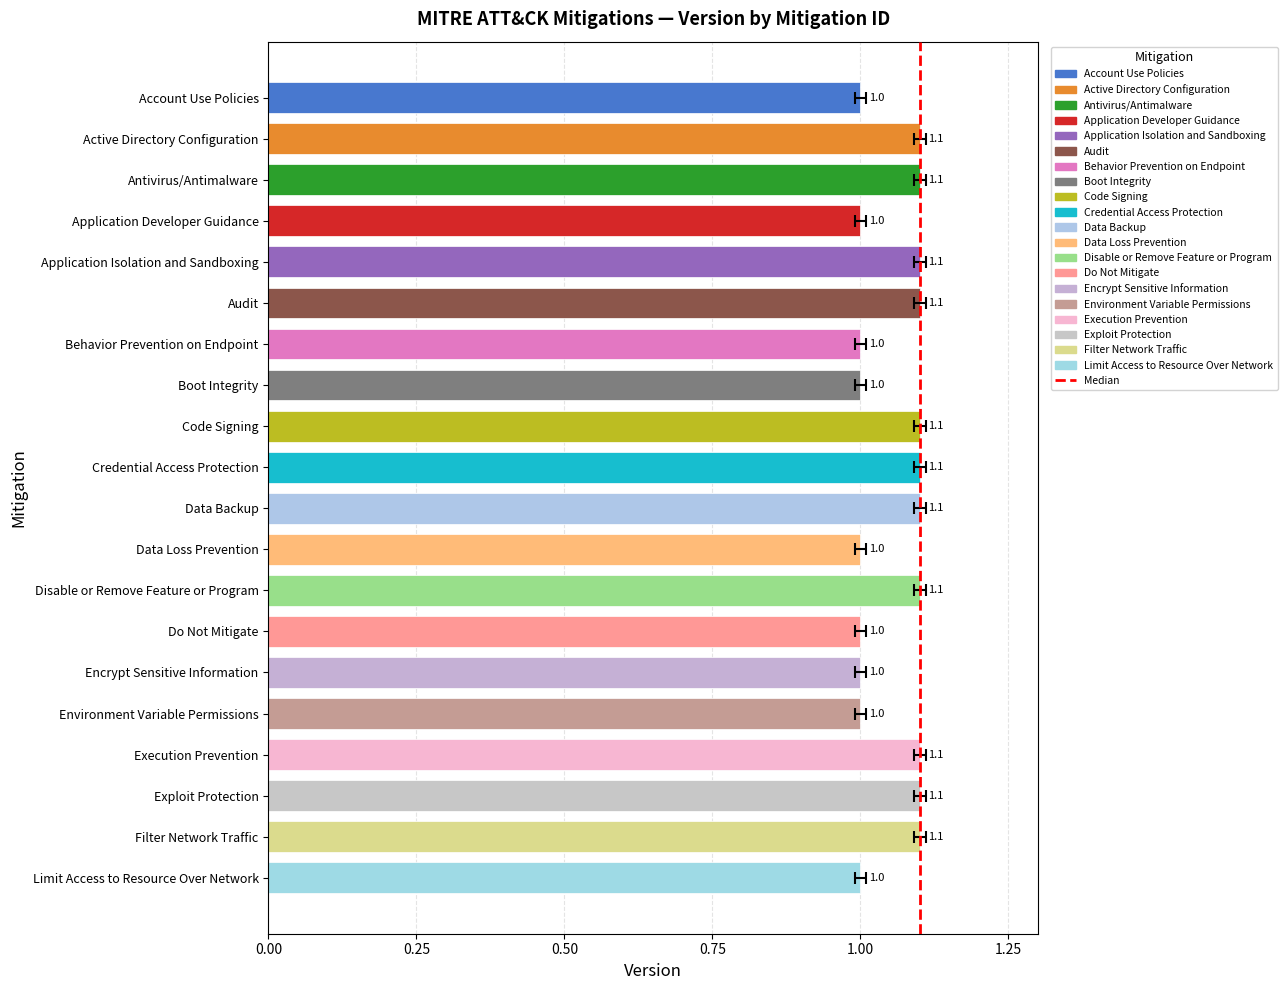

Does the chart contain any negative values?

No